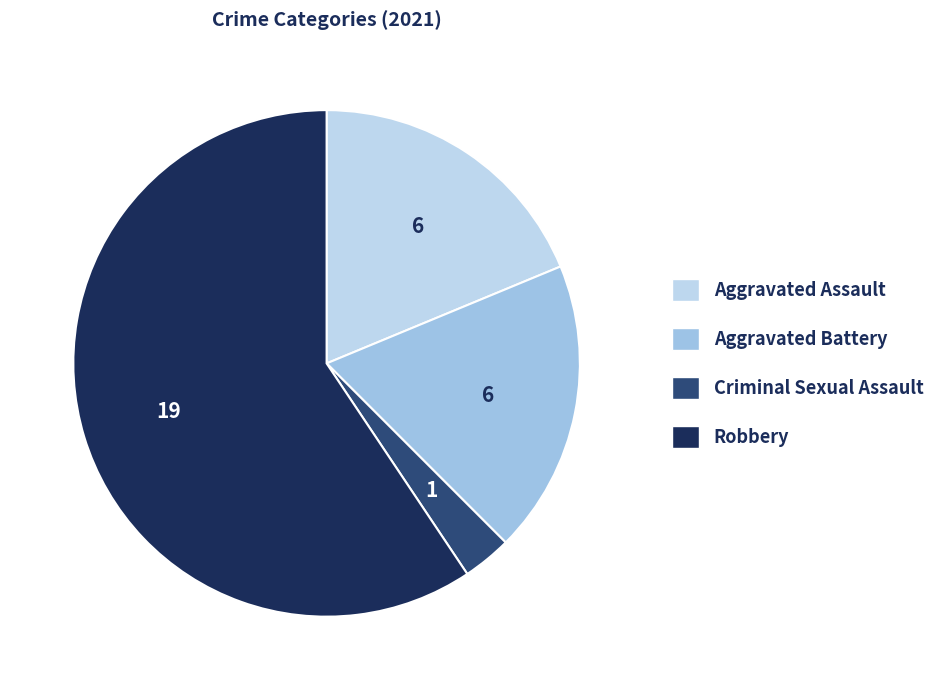

Which slice is the smallest?

Criminal Sexual Assault